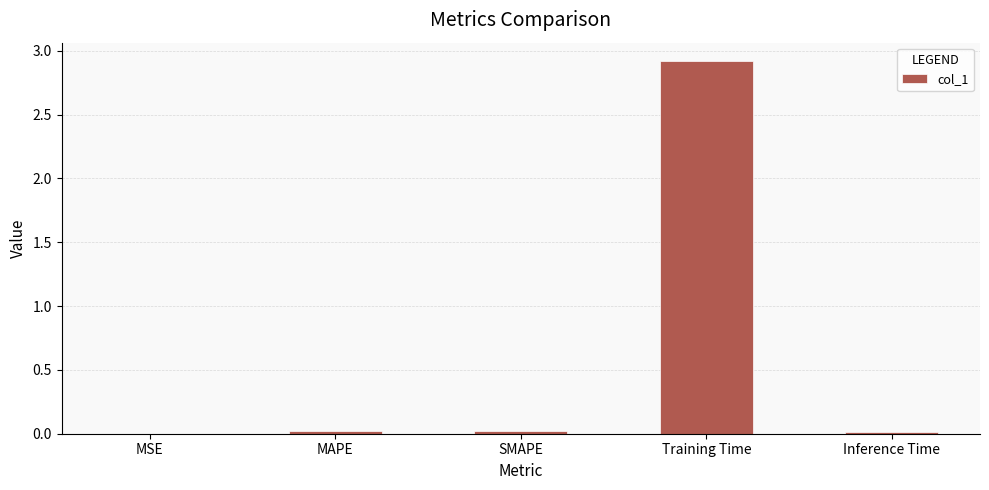

What is the average value?

0.6